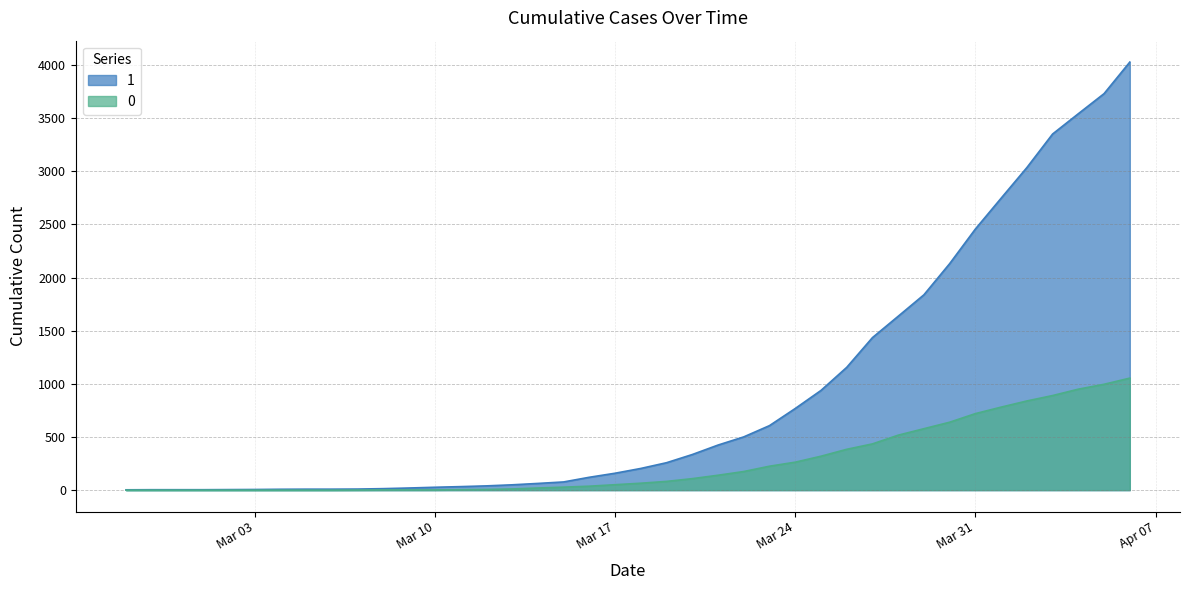

How many data points in 0 are above 65?

19